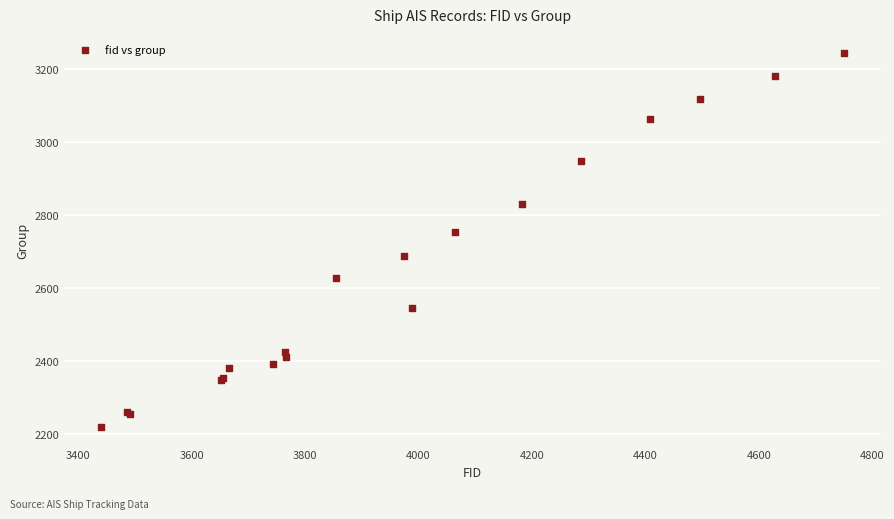

What Y value in the scatter plot is closest to 2732?

2752